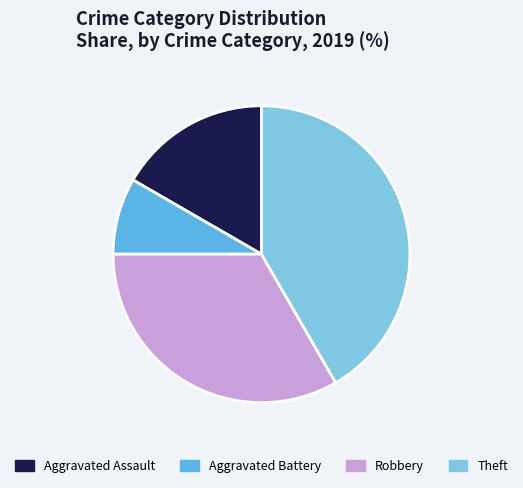

Combined, do Aggravated Assault and Theft account for over 50%?

Yes